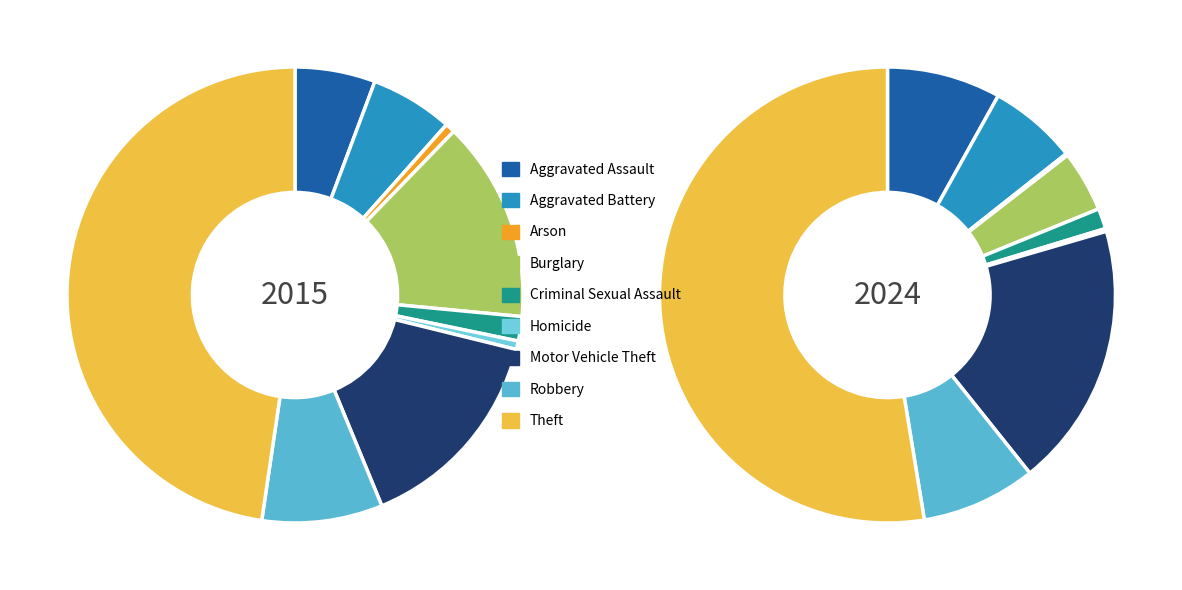

To the nearest percent, what is the difference between the largest and smallest slice percentages?

52%